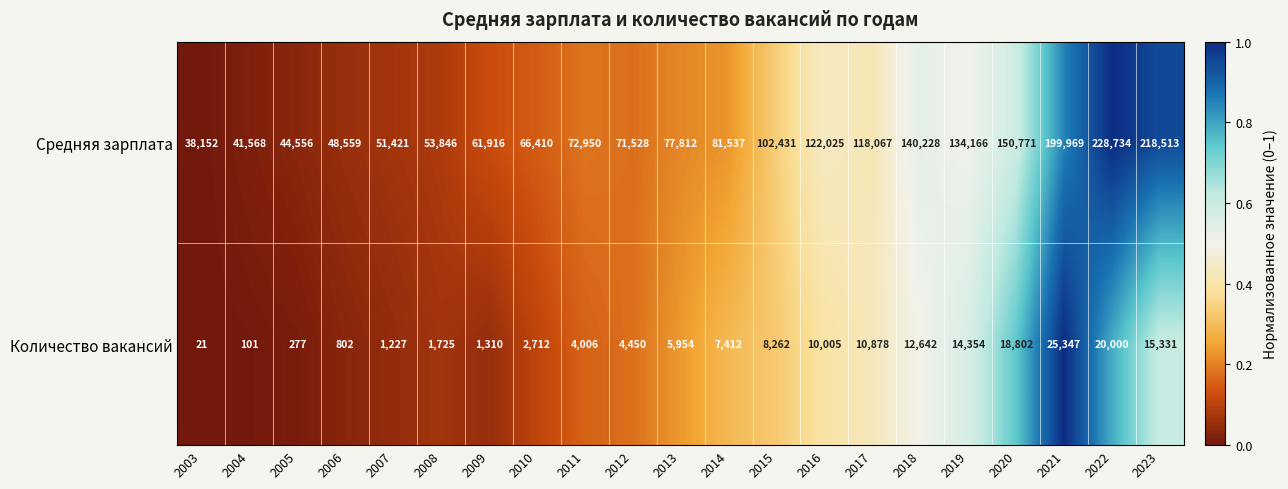

Which series has the largest total across all categories?

Средняя зарплата